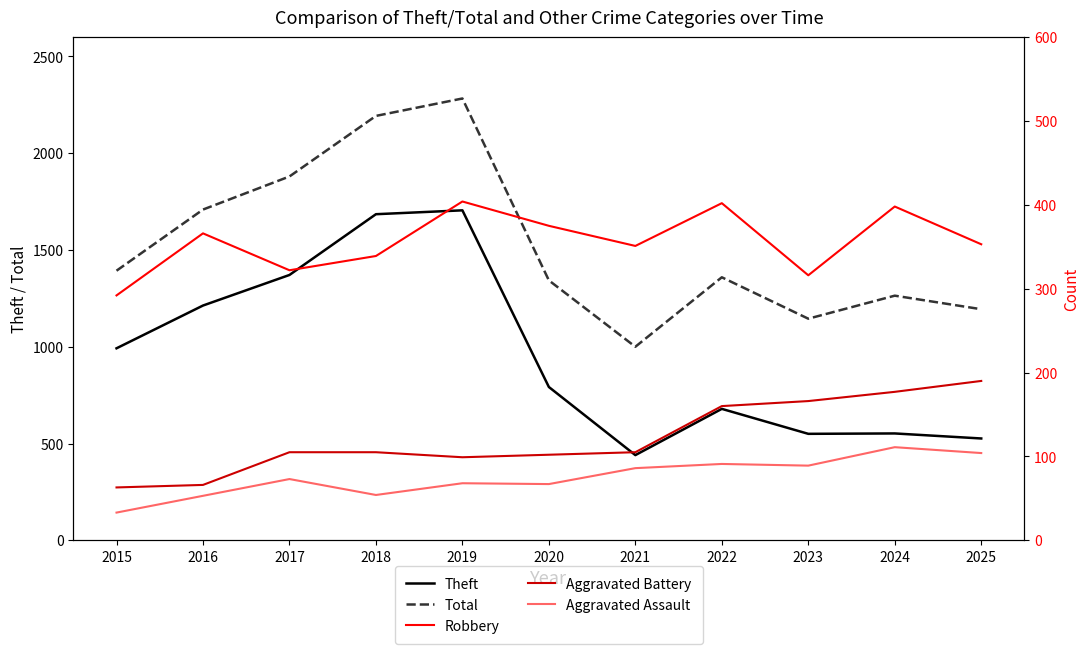

True or false: Theft has a value of 633 at 2017.

False